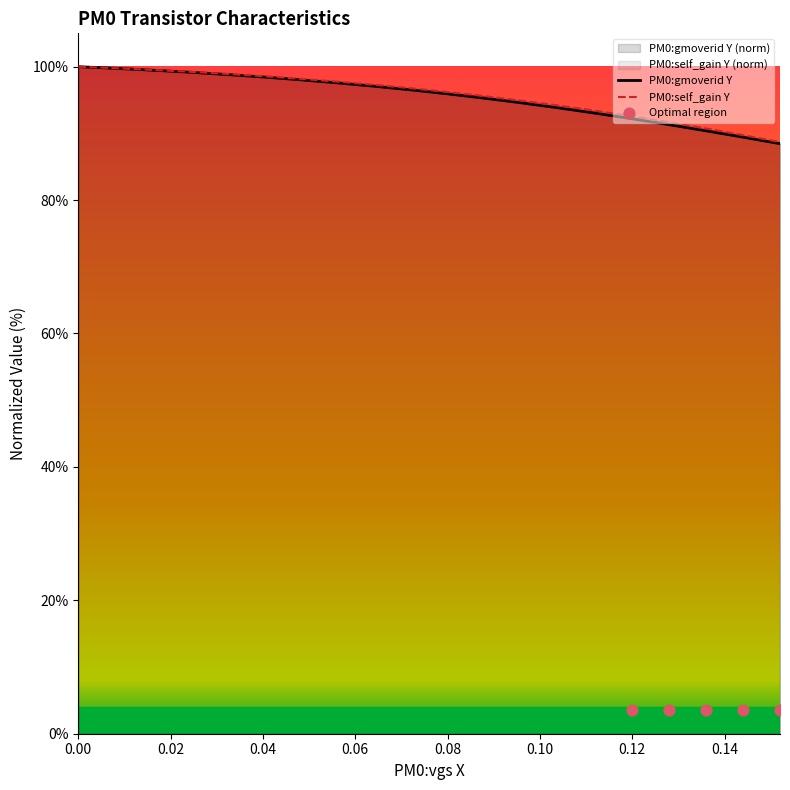

What is the minimum value for PM0:self_gain Y?

88.7